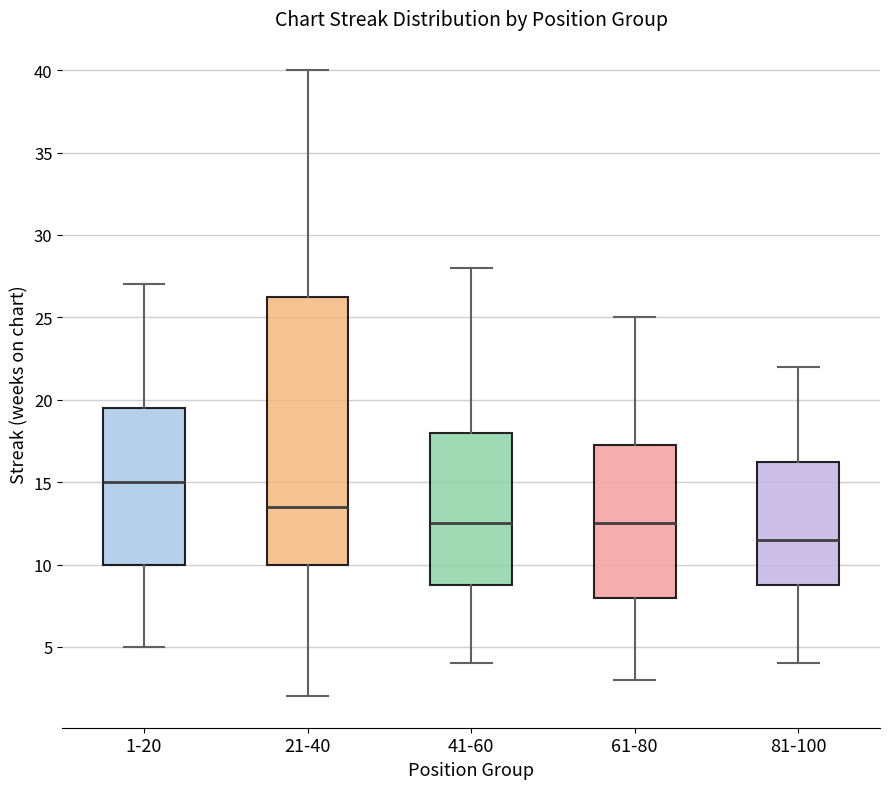

Which box is the tallest, from its lower edge to its upper edge?

21-40